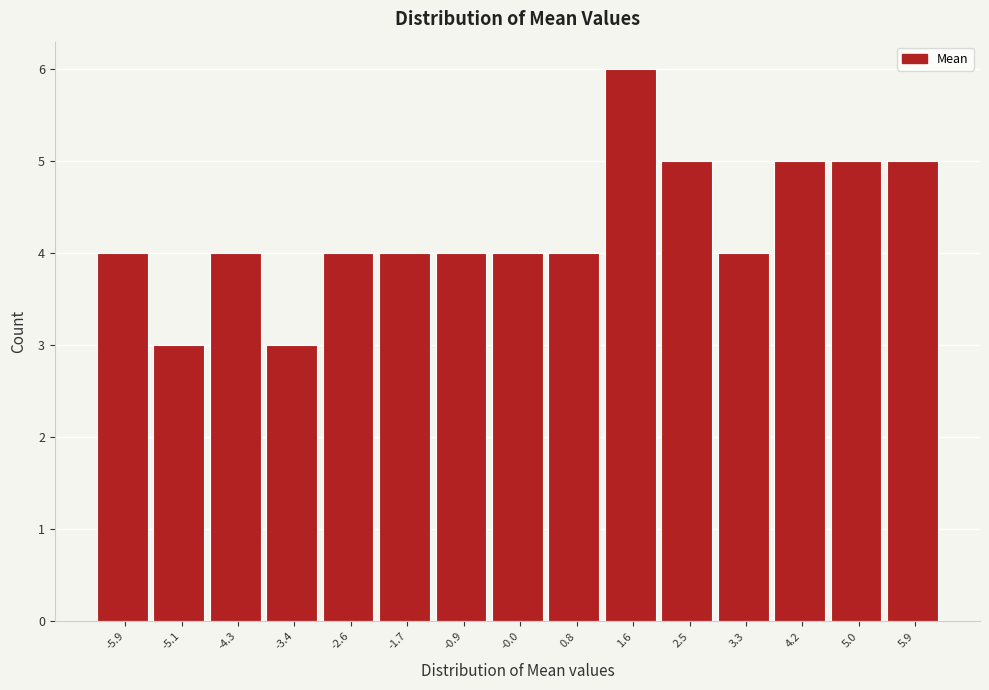

Reading left to right, list every bar in this chart as the range it spans on the x-axis followed by its height. Neither the bar edges nor the heights are printed on the chart, so give them approximately, as read against the axes.

-6.4 to -5.5: 4
-5.5 to -4.7: 3
-4.7 to -3.8: 4
-3.8 to -3.0: 3
-3.0 to -2.1: 4
-2.1 to -1.3: 4
-1.3 to -0.5: 4
-0.5 to 0.4: 4
0.4 to 1.2: 4
1.2 to 2.1: 6
2.1 to 2.9: 5
2.9 to 3.8: 4
3.8 to 4.6: 5
4.6 to 5.4: 5
5.4 to 6.3: 5